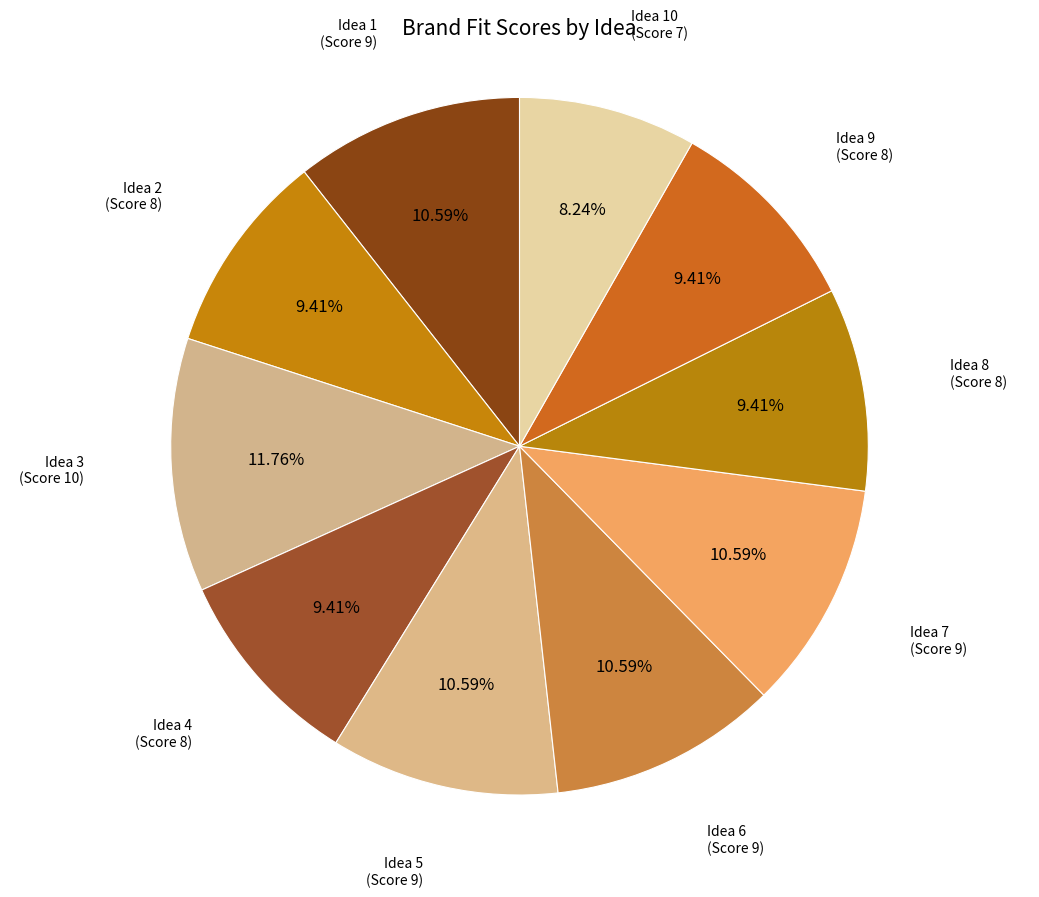

How many segments does this pie chart have?

10